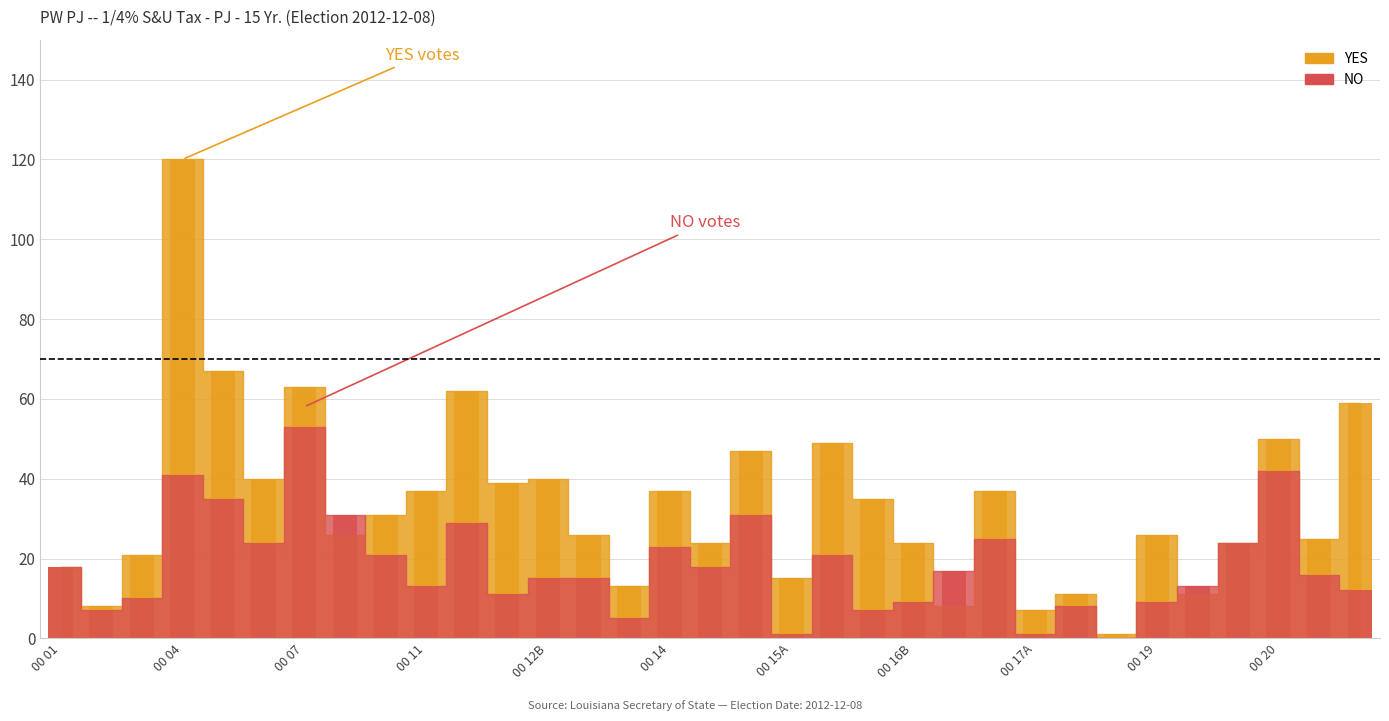

Is the value of NO at 00 12 greater than the value of YES at 00 15A?

Yes